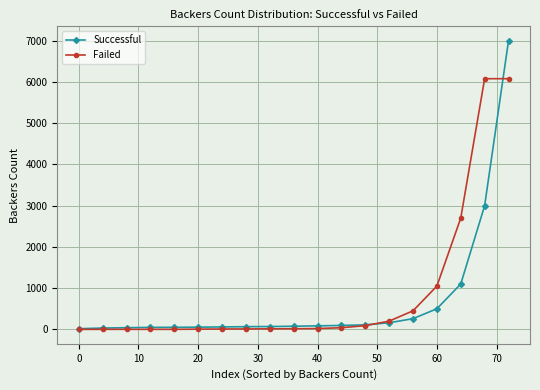

Which series has the largest range (max minus min)?

Successful